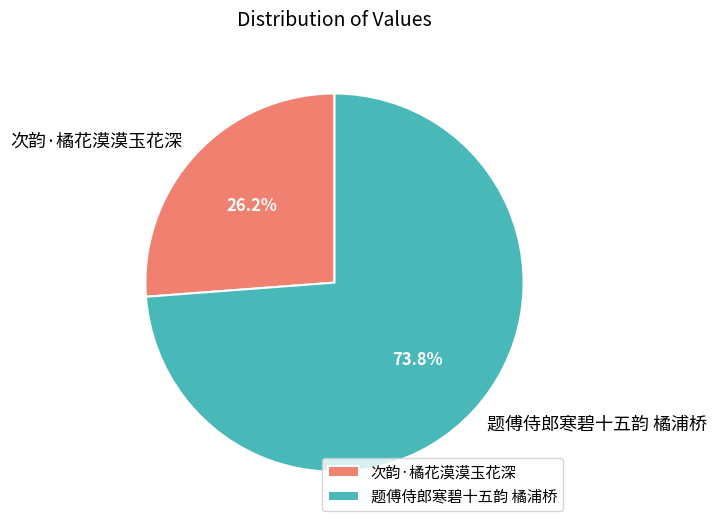

True or false: 题傅侍郎寒碧十五韵 橘浦桥 accounts for 74% of the total.

True